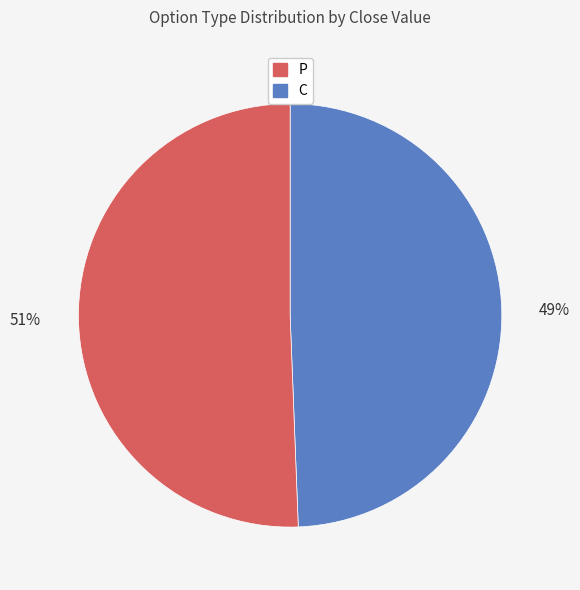

Is there any slice that represents more than half of the pie?

Yes